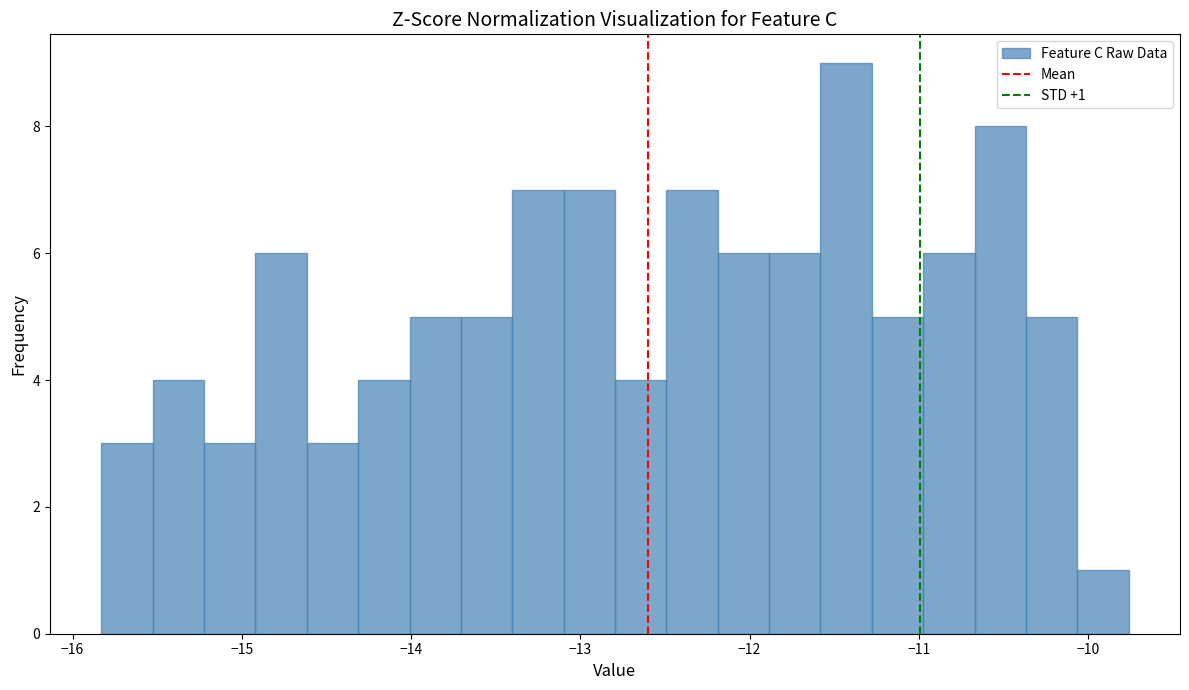

Around what value on the x-axis is the tallest bar? Give the approximate position of its centre, as read against the axis.

-11.4